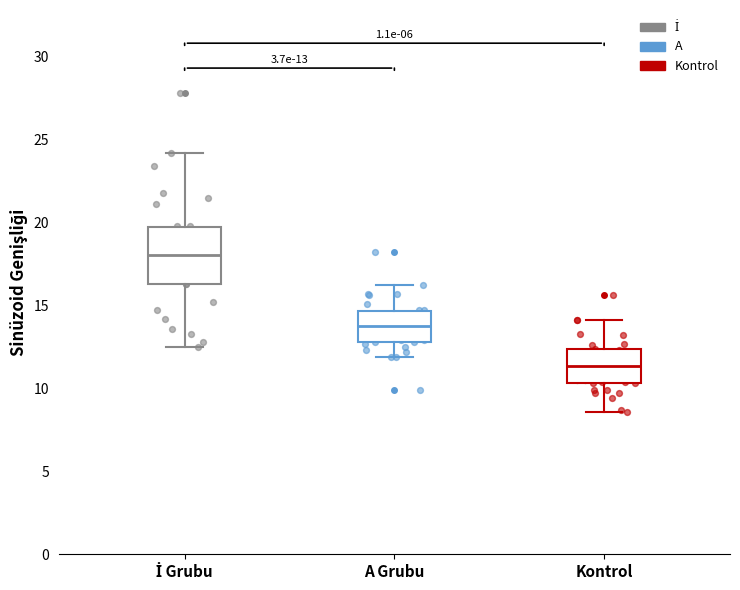

Which box has the highest median line?

İ Grubu